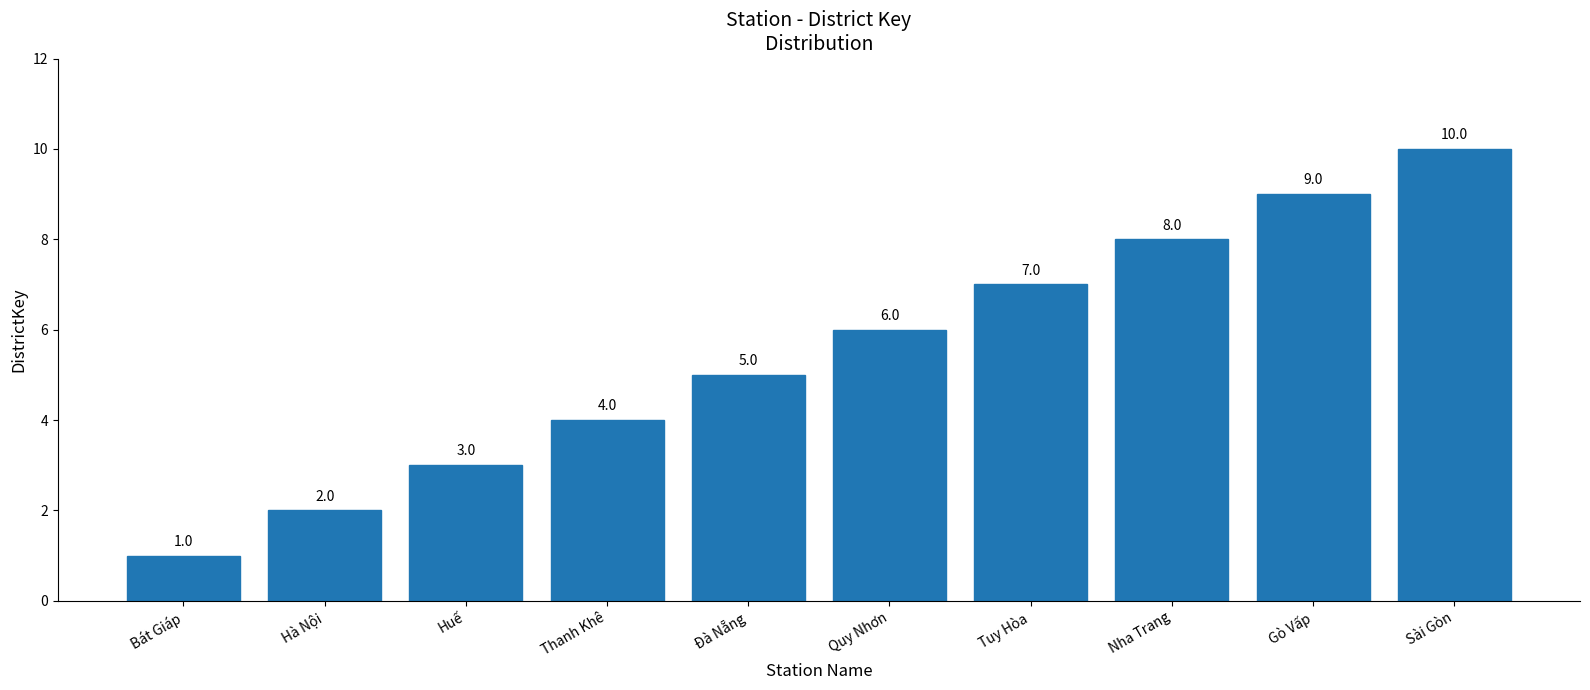

Rank the categories by value from highest to lowest.

Sài Gòn, Gò Vấp, Nha Trang, Tuy Hòa, Quy Nhơn, Đà Nẵng, Thanh Khê, Huế, Hà Nội, Bát Giáp